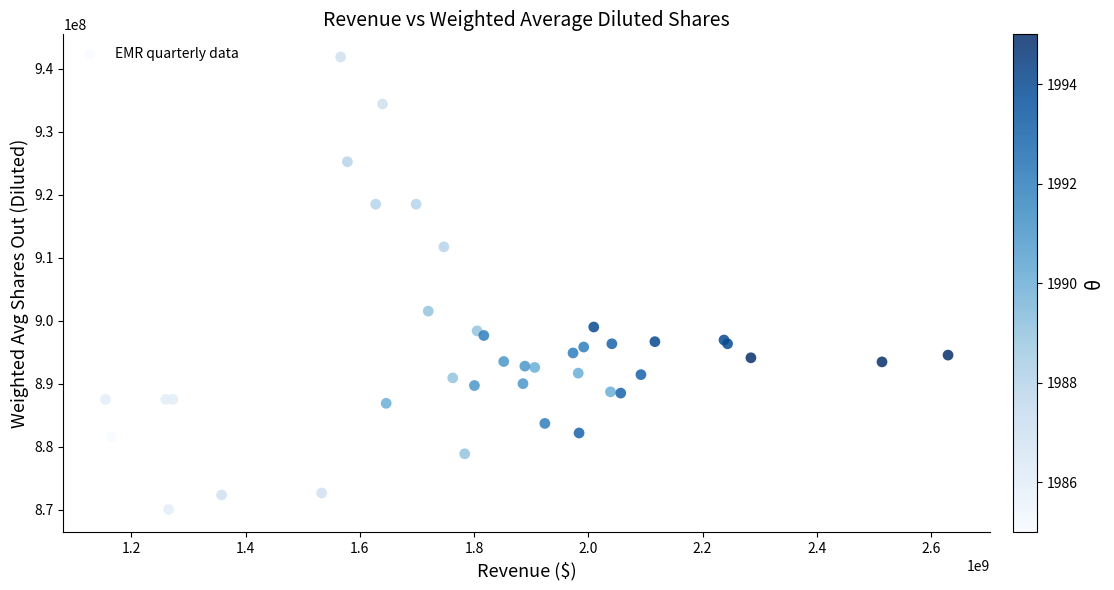

What Y value in the scatter plot is closest to 905938000?

901512000